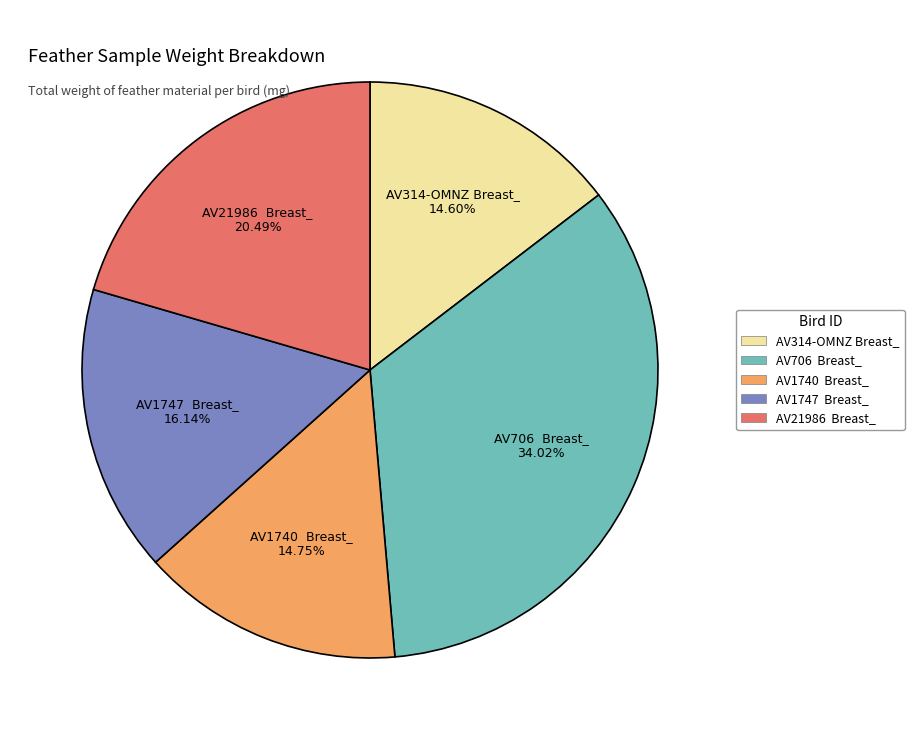

Between AV706 Breast_ and AV21986 Breast_, which is larger?

AV706 Breast_